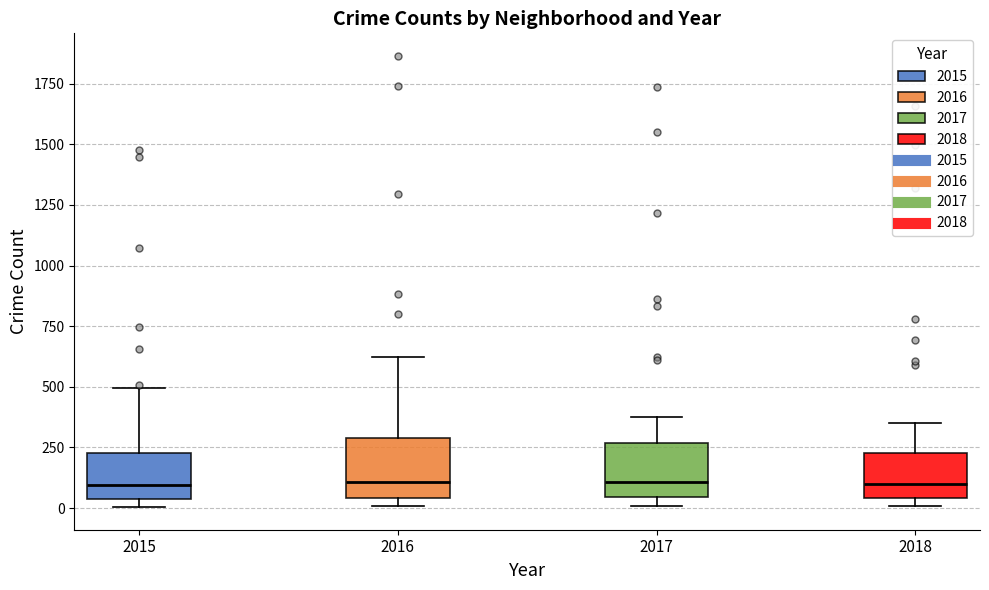

Where is the lower edge of the box at x = 2017 on the y-axis? The values are not printed on the chart, so give them approximately, as read against the axis.

50